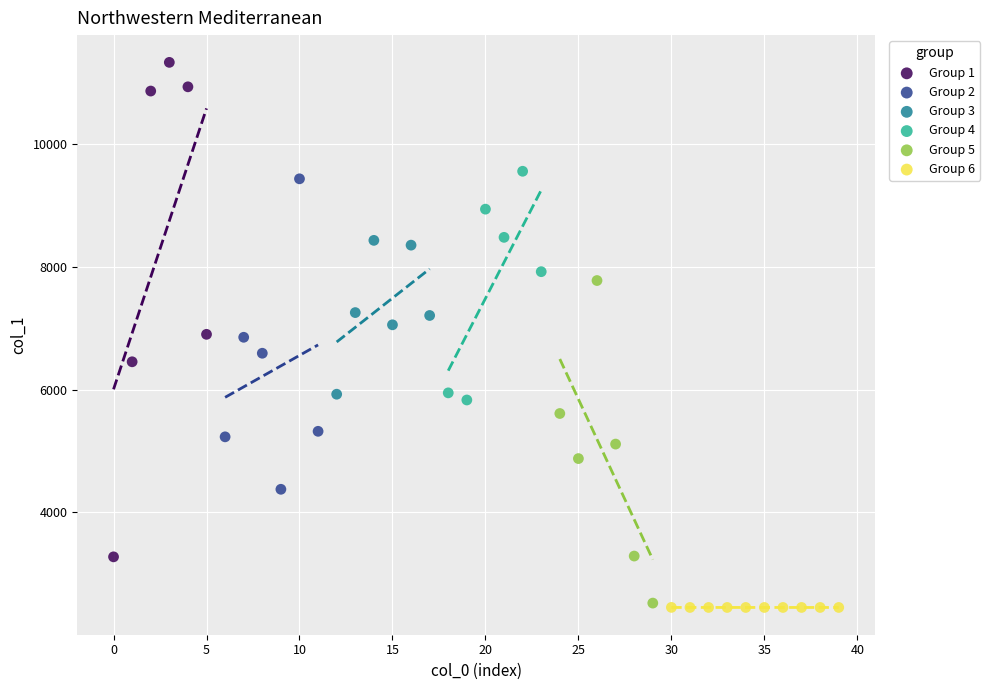

Which series has the widest spread of Y values?

Group 1